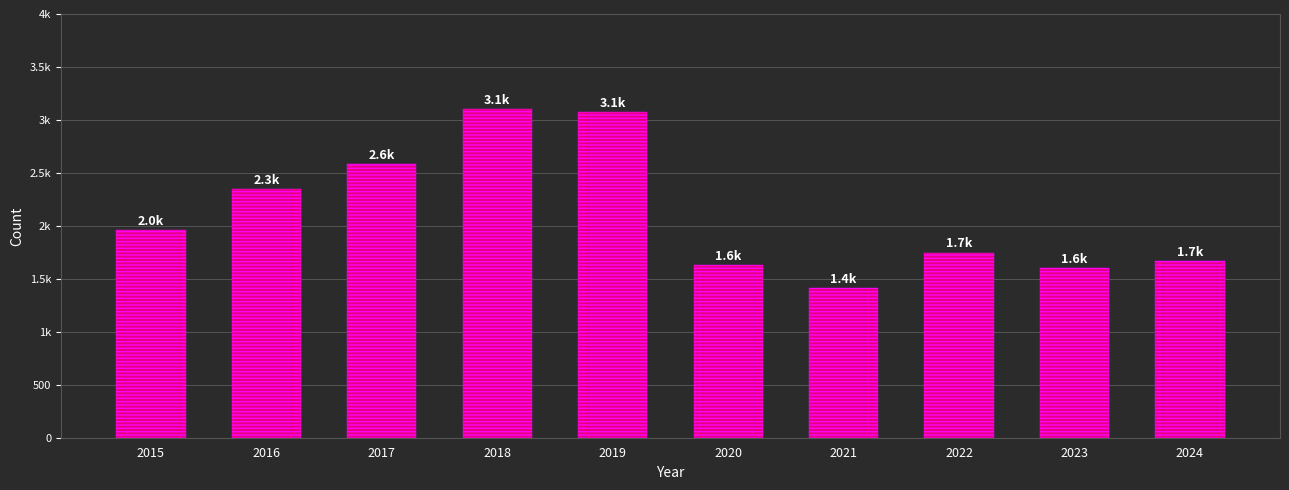

Are the bars horizontal?

No